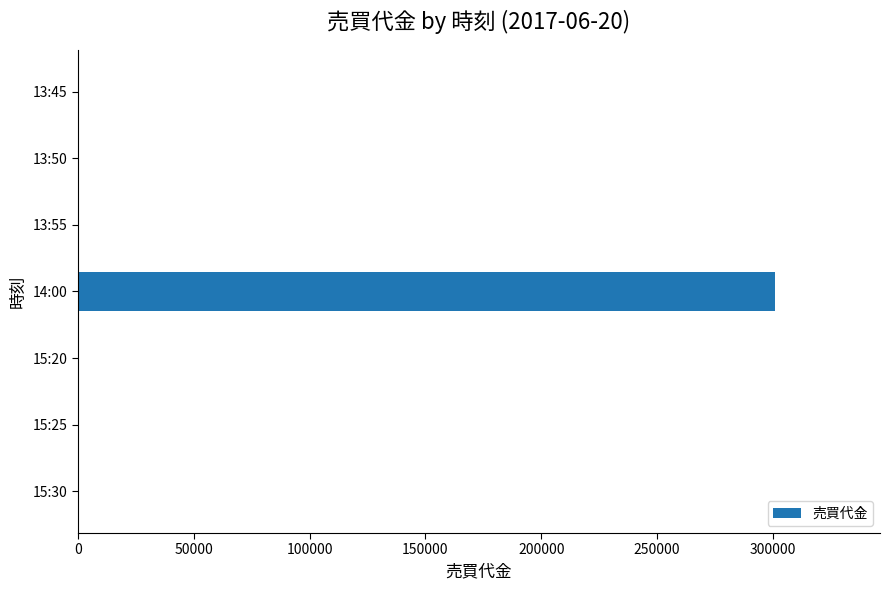

Count the number of data series in this chart.

1